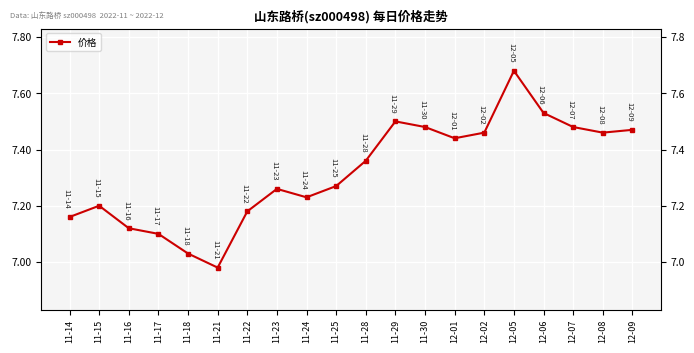

Reading right to left, what are all the values shown in this chart?

7.5	7.5	7.5	7.5	7.7	7.5	7.4	7.5	7.5	7.4	7.3	7.2	7.3	7.2	7.0	7.0	7.1	7.1	7.2	7.2